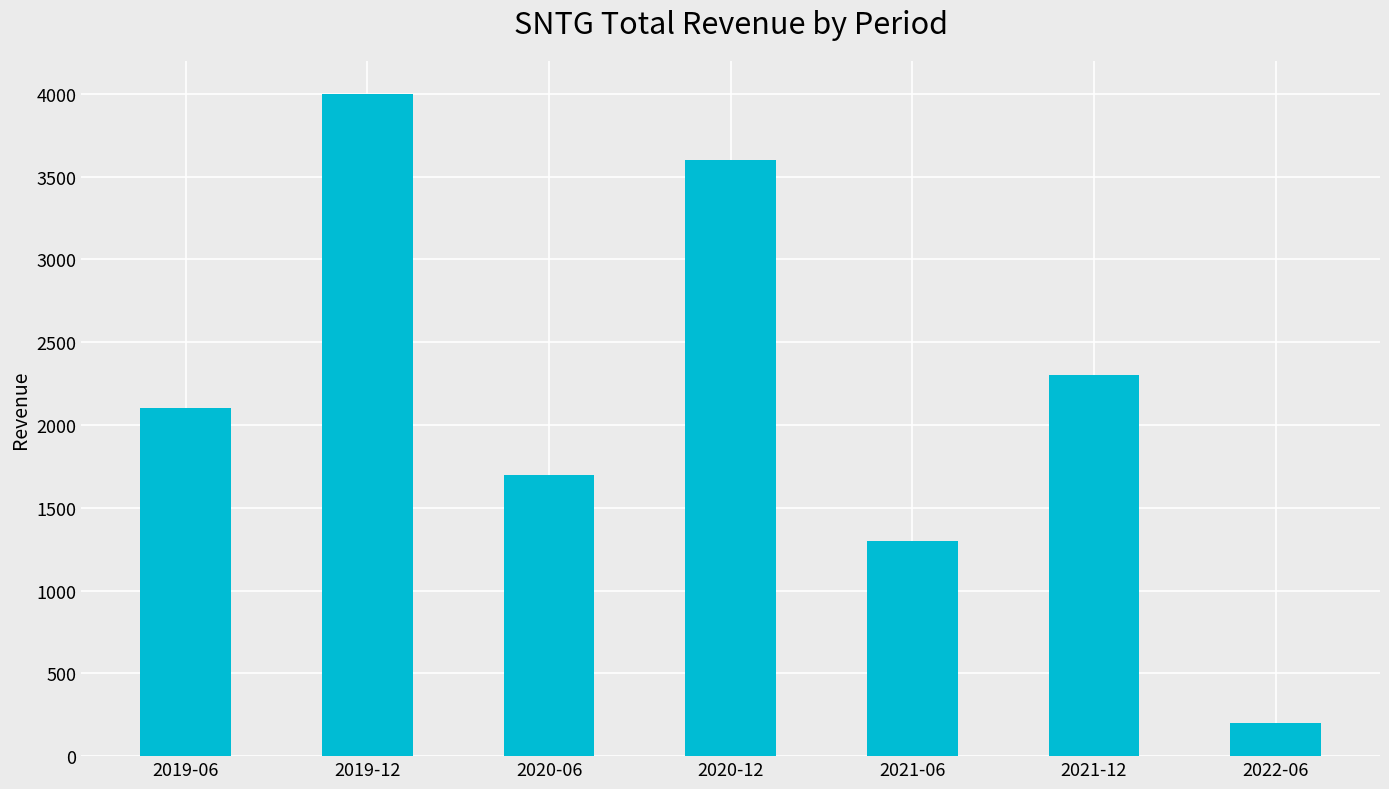

The chart shows a value of 328 at 2022-06. True or false?

False